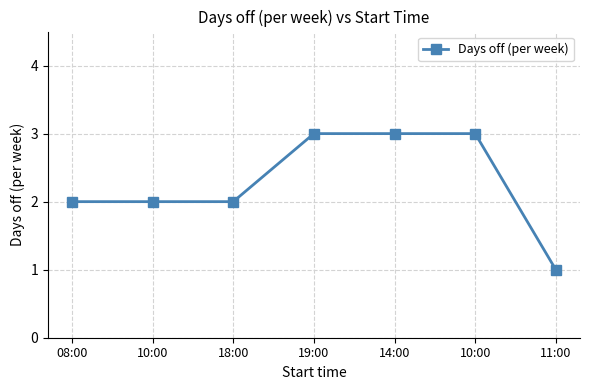

What is the minimum value shown in the chart?

1